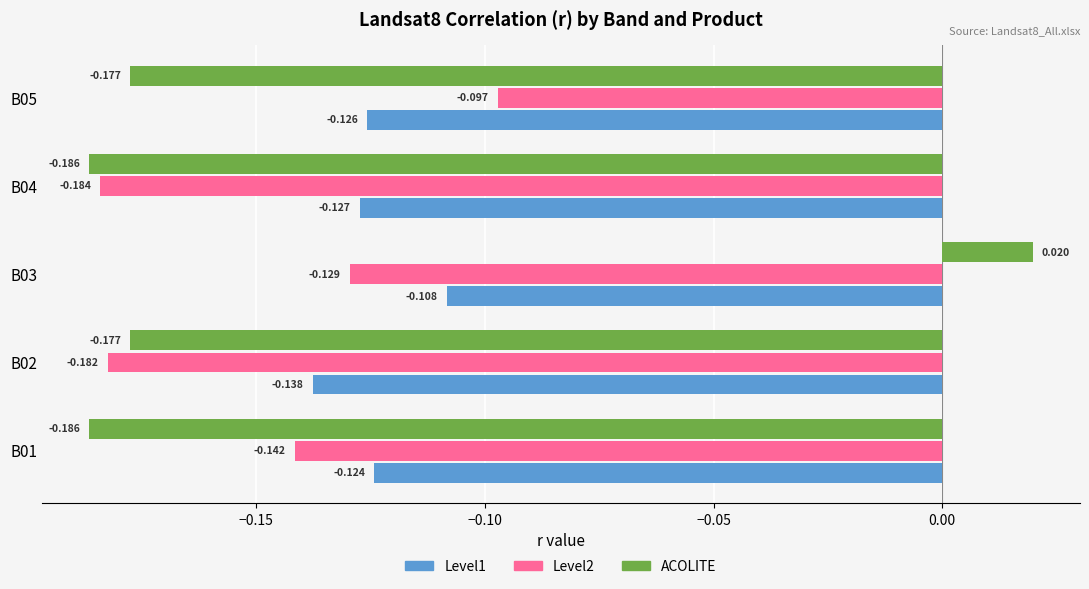

Which series has the largest range (max minus min)?

ACOLITE